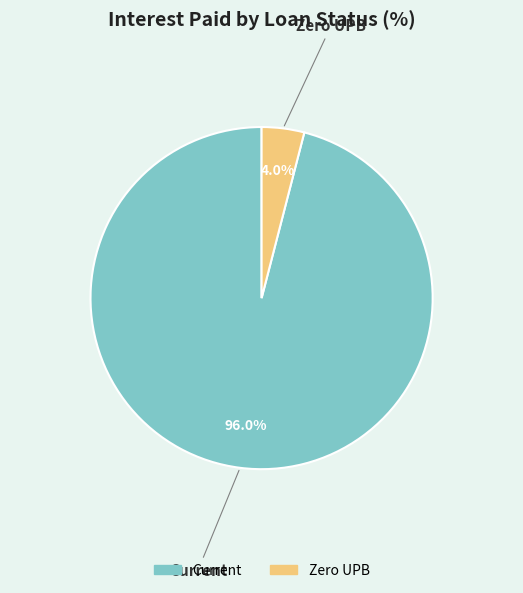

Is there a majority slice in this chart?

Yes